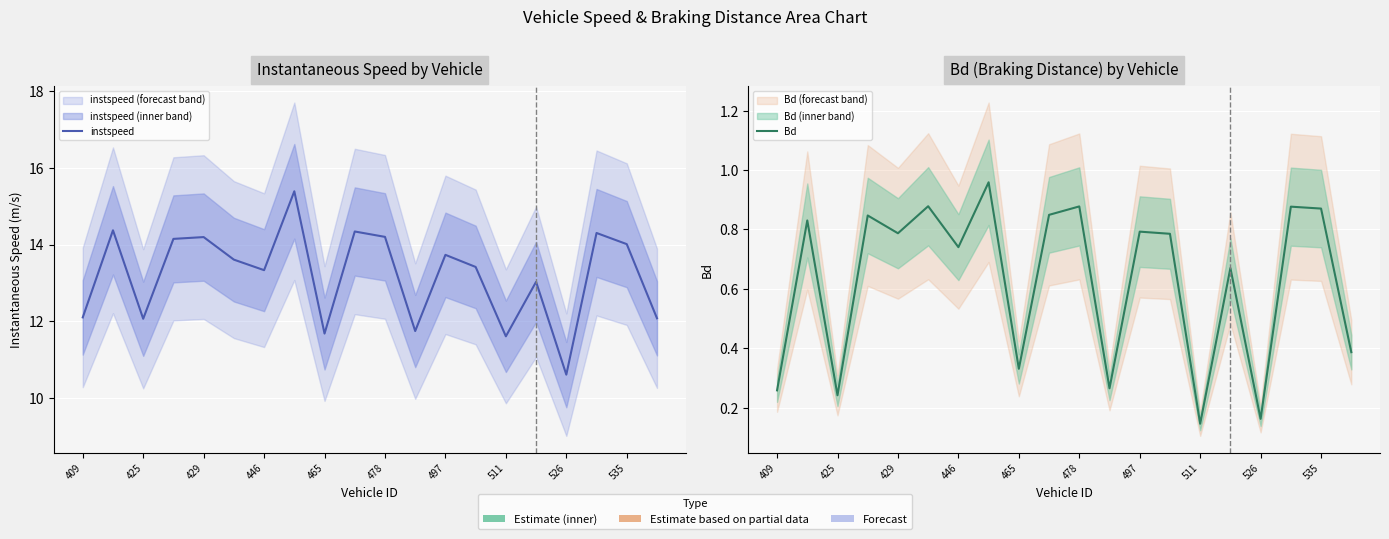

What are all the series names shown in the legend?

instspeed, Bd